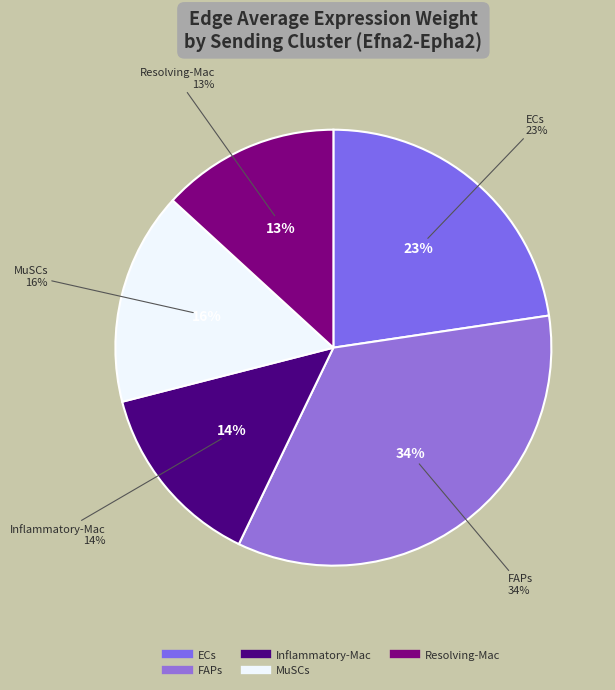

Is the sum of MuSCs and Inflammatory-Mac greater than half?

No